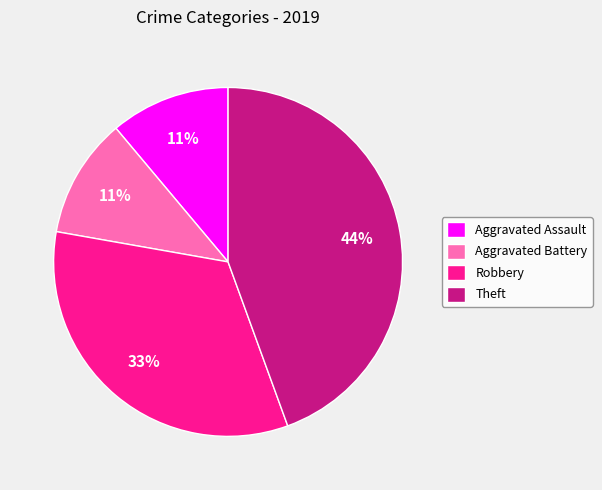

What percentage is the Theft slice, to the nearest percent?

44%